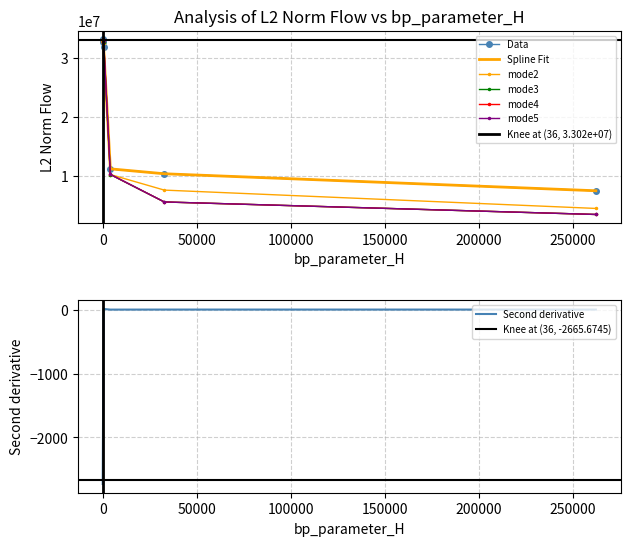

What value does the mode1 series have at 36?

33016878.4